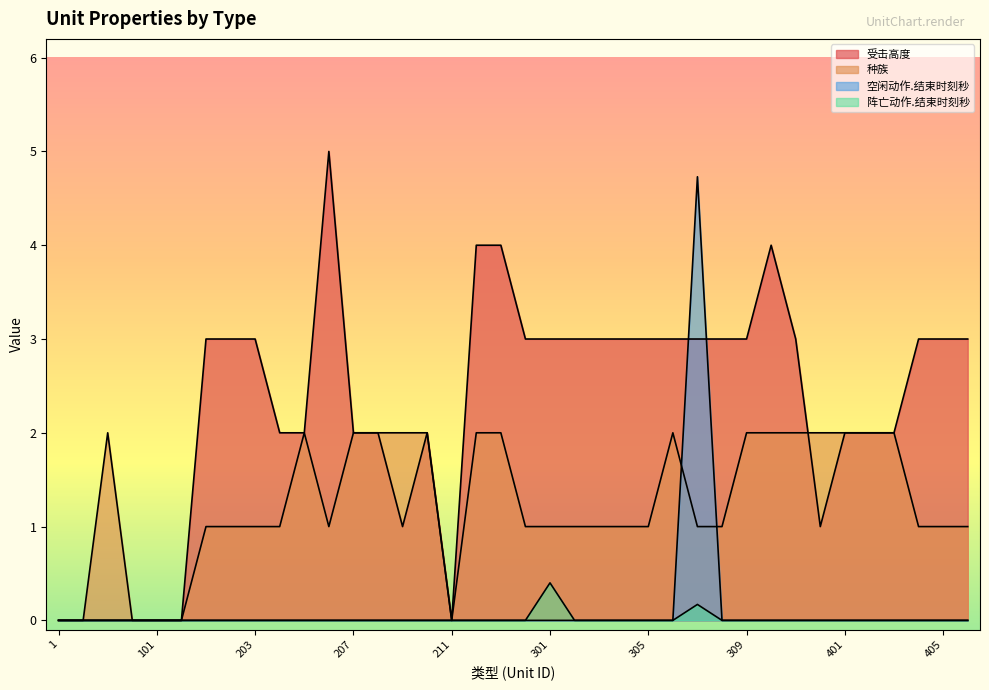

Reading right to left, what are all the values shown in this chart?

受击高度: 406=3.0	405=3.0	404=3.0	403=2.0	402=2.0	401=2.0	312=1.0	311=3.0	310=4.0	309=3.0	308=3.0	307=3.0	306=3.0	305=3.0	304=3.0	303=3.0	302=3.0	301=3.0	214=3.0	213=4.0	212=4.0	211=0.0	210=2.0	209=1.0	208=2.0	207=2.0	206=5.0	205=2.0	204=2.0	203=3.0	202=3.0	201=3.0	102=0.0	101=0.0	4=0.0	3=0.0	2=0.0	1=0.0
种族: 406=1.0	405=1.0	404=1.0	403=2.0	402=2.0	401=2.0	312=2.0	311=2.0	310=2.0	309=2.0	308=1.0	307=1.0	306=2.0	305=1.0	304=1.0	303=1.0	302=1.0	301=1.0	214=1.0	213=2.0	212=2.0	211=0.0	210=2.0	209=2.0	208=2.0	207=2.0	206=1.0	205=2.0	204=1.0	203=1.0	202=1.0	201=1.0	102=0.0	101=0.0	4=0.0	3=2.0	2=0.0	1=0.0
空闲动作.结束时刻秒: 406=0.0	405=0.0	404=0.0	403=0.0	402=0.0	401=0.0	312=0.0	311=0.0	310=0.0	309=0.0	308=0.0	307=4.7	306=0.0	305=0.0	304=0.0	303=0.0	302=0.0	301=0.0	214=0.0	213=0.0	212=0.0	211=0.0	210=0.0	209=0.0	208=0.0	207=0.0	206=0.0	205=0.0	204=0.0	203=0.0	202=0.0	201=0.0	102=0.0	101=0.0	4=0.0	3=0.0	2=0.0	1=0.0
阵亡动作.结束时刻秒: 406=0.0	405=0.0	404=0.0	403=0.0	402=0.0	401=0.0	312=0.0	311=0.0	310=0.0	309=0.0	308=0.0	307=0.2	306=0.0	305=0.0	304=0.0	303=0.0	302=0.0	301=0.4	214=0.0	213=0.0	212=0.0	211=0.0	210=0.0	209=0.0	208=0.0	207=0.0	206=0.0	205=0.0	204=0.0	203=0.0	202=0.0	201=0.0	102=0.0	101=0.0	4=0.0	3=0.0	2=0.0	1=0.0